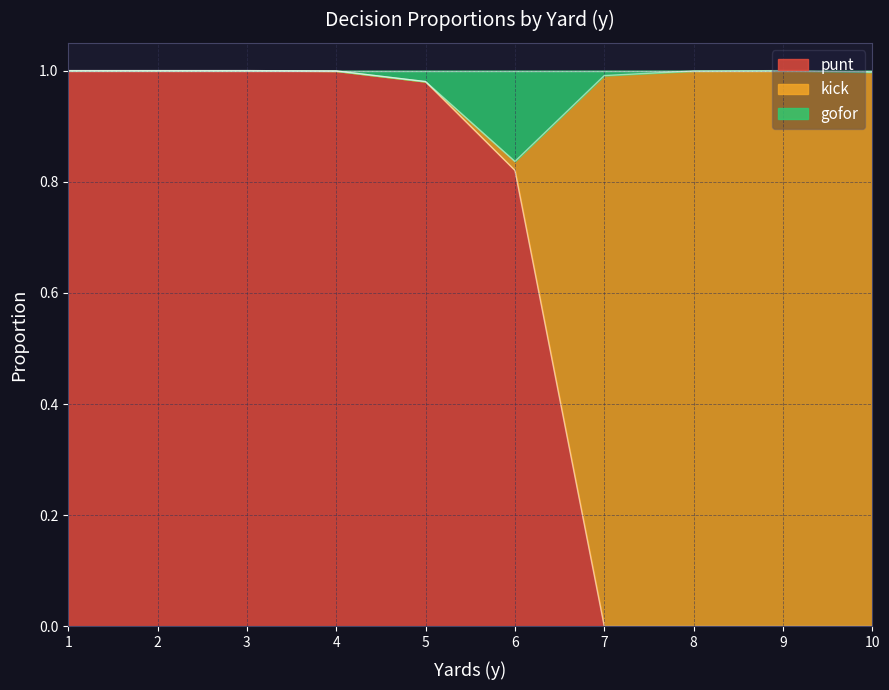

The value of punt at 3 is 0.6. True or false?

False